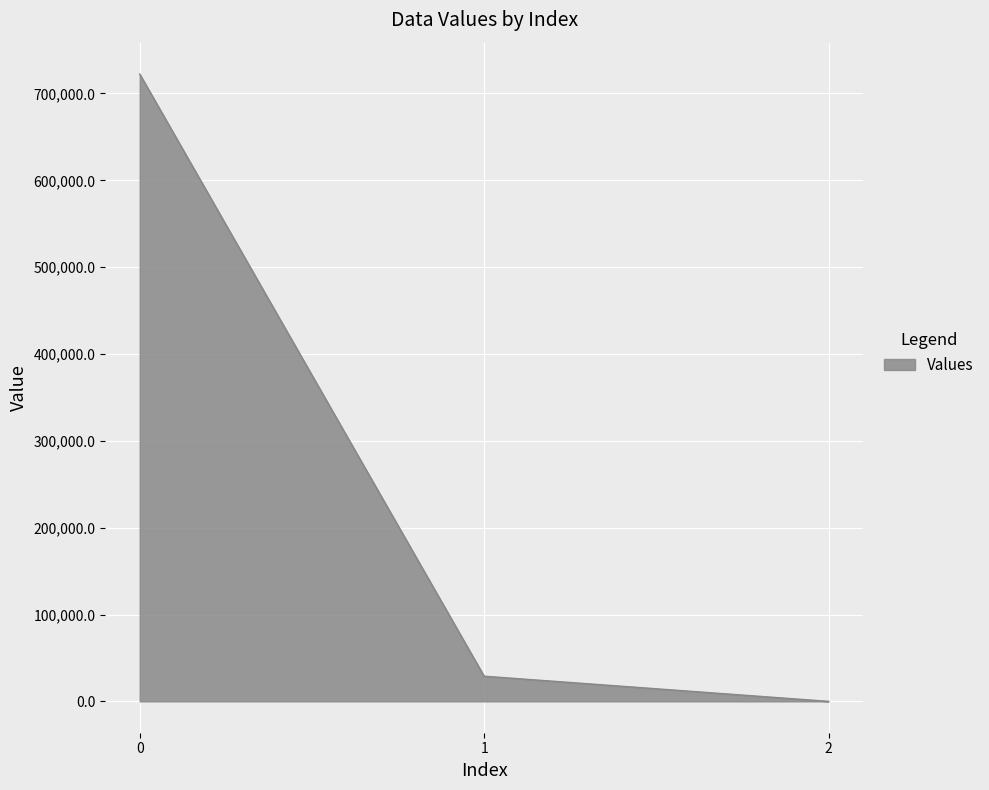

Reading right to left, what are all the values shown in this chart?

0.7	28977.9	722389.9